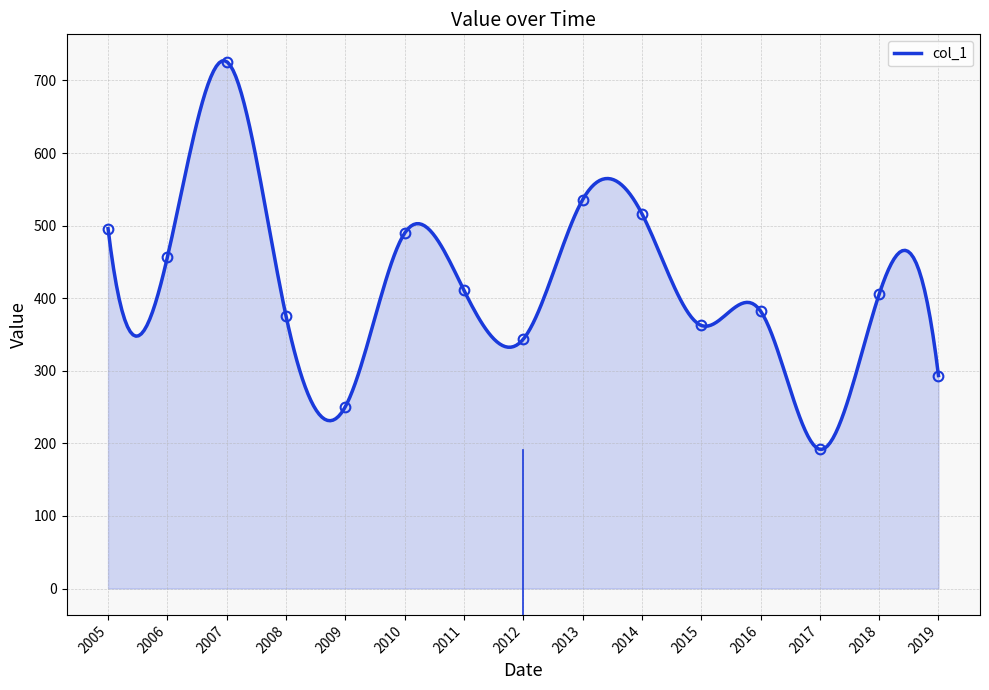

What is the highest value of the col_1 series?

727.1